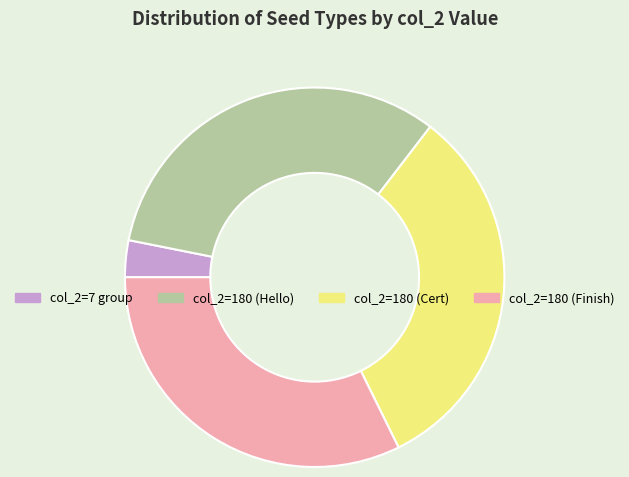

Does col_2=180 (Hello) represent more than half of the total?

No